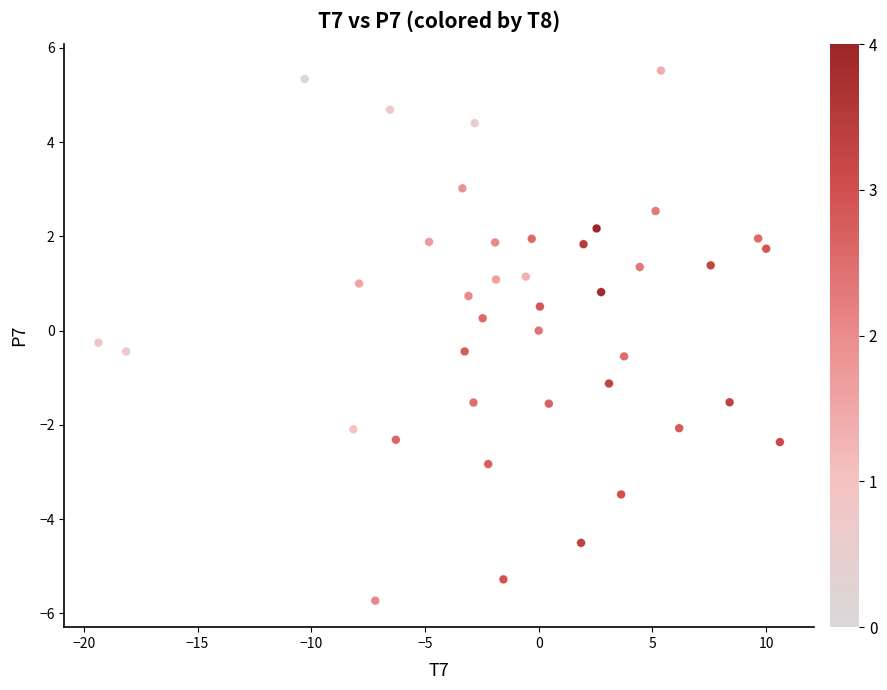

What is the range of X values (max minus min)?

30.0